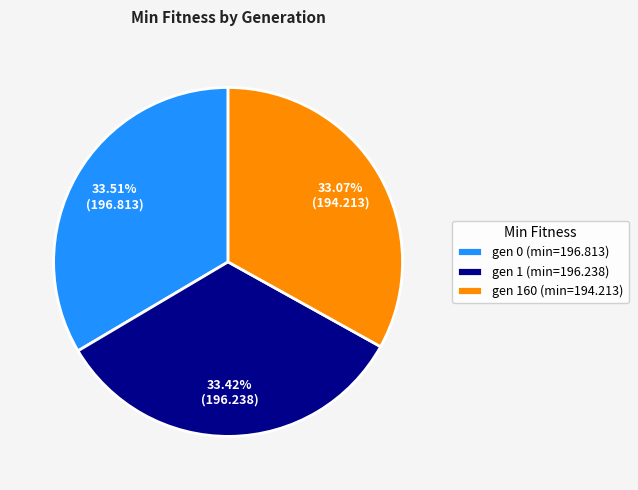

To the nearest percent, what is the combined percentage of gen 1 (min=196.238) and gen 0 (min=196.813)?

67%